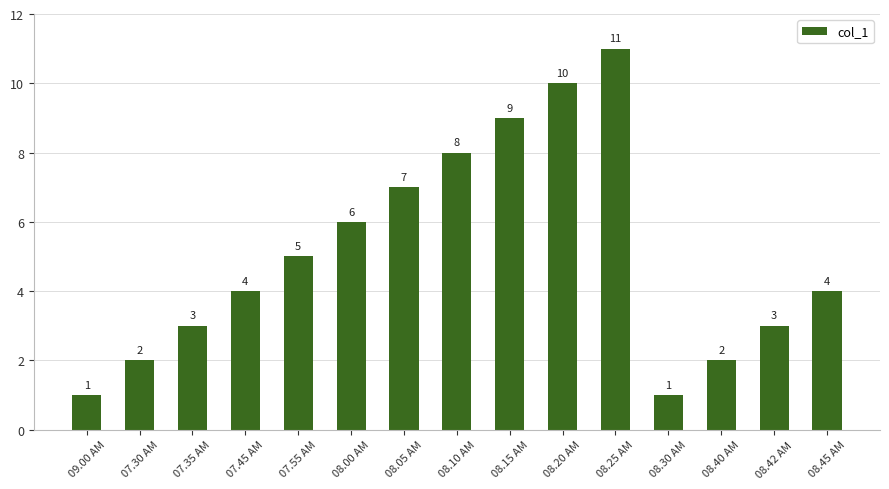

What is the change in value from 08.10 AM to 08.30 AM?

-7